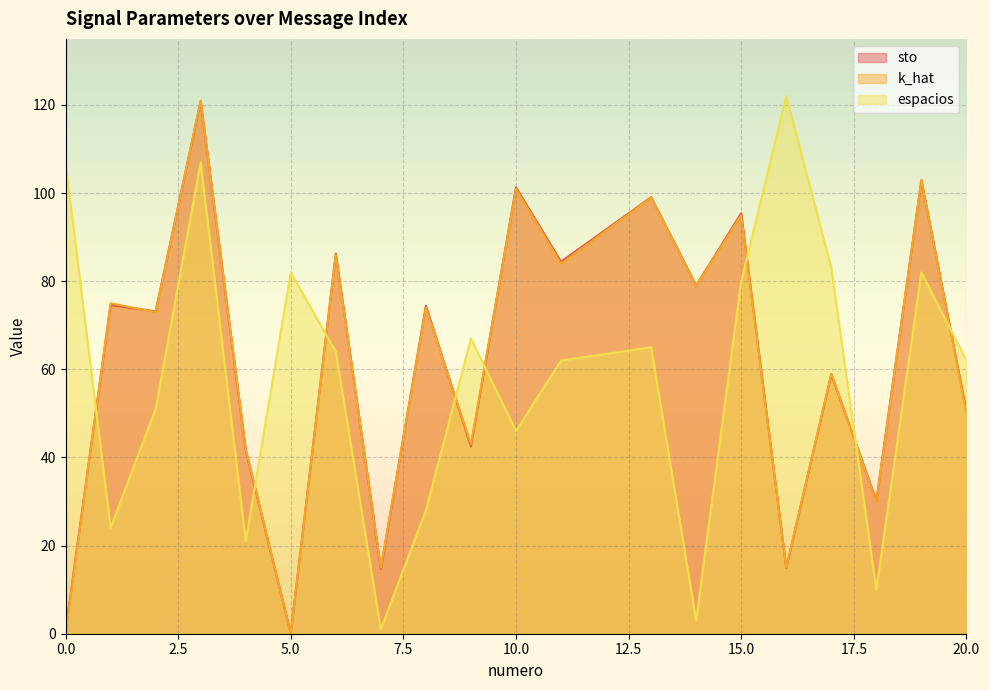

What is the difference between the sto values at 1 and 17?

15.8